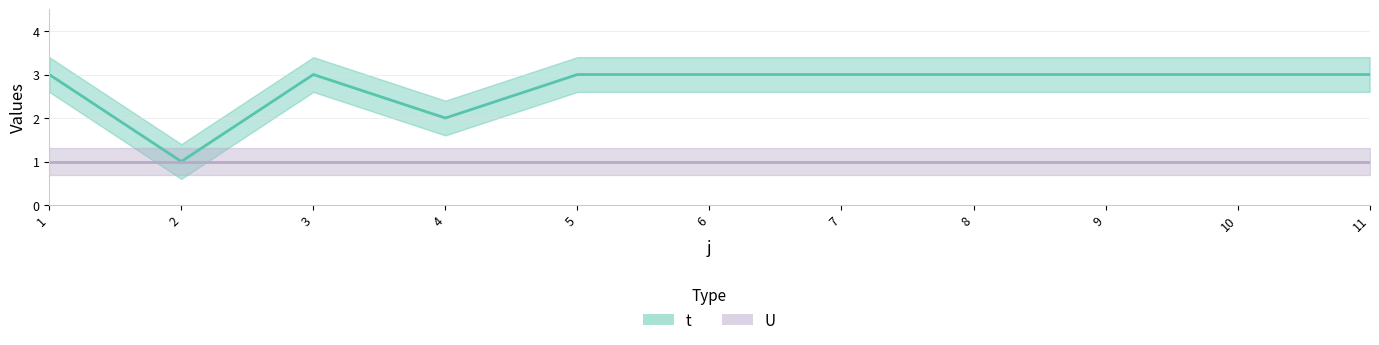

Which category has the highest value across all series?

1